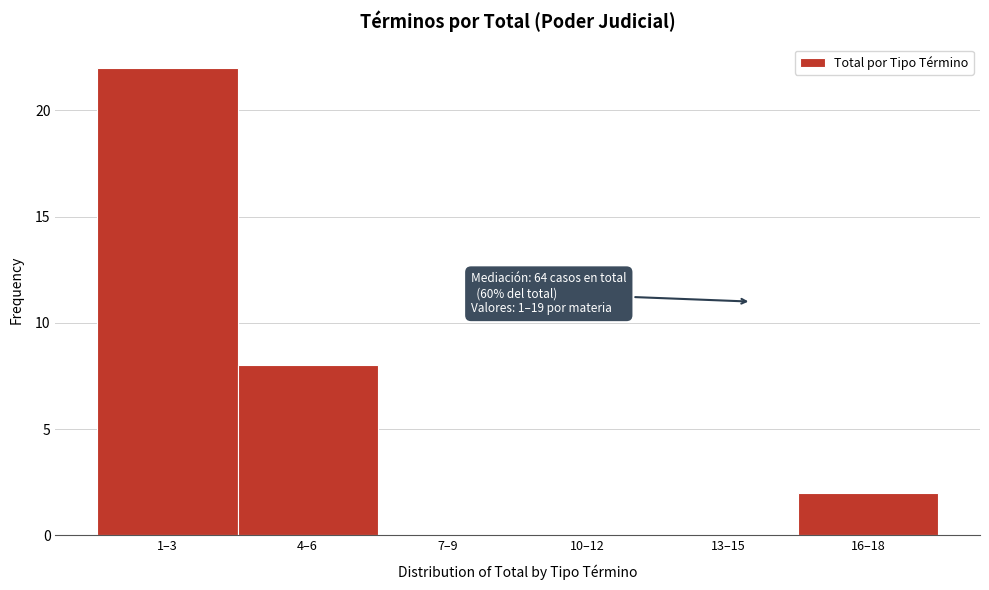

Reading right to left, extract all data points from this chart.

16–18=2	13–15=0	10–12=0	7–9=0	4–6=8	1–3=22